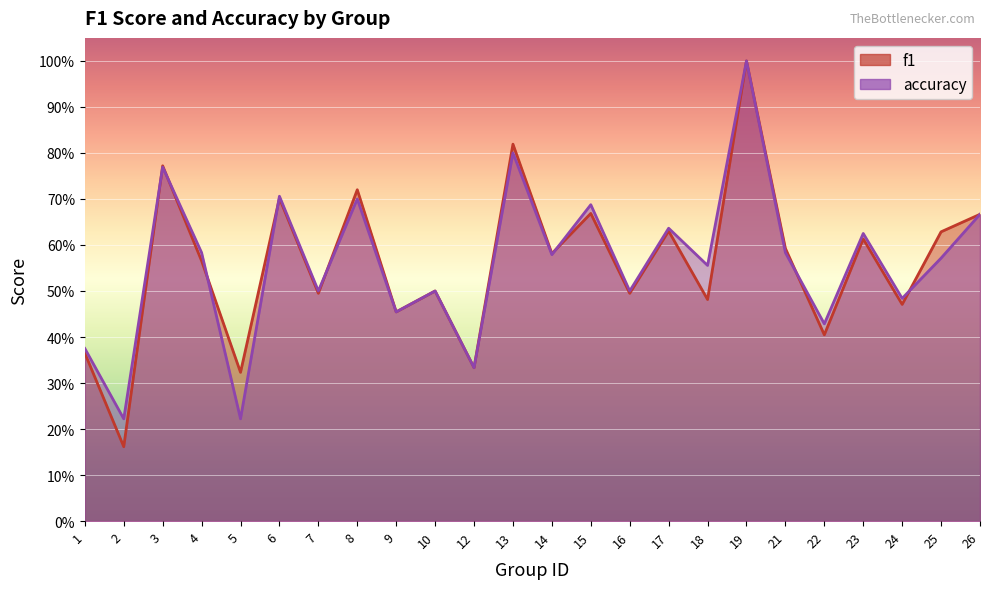

Read the f1 value at 18.

0.5